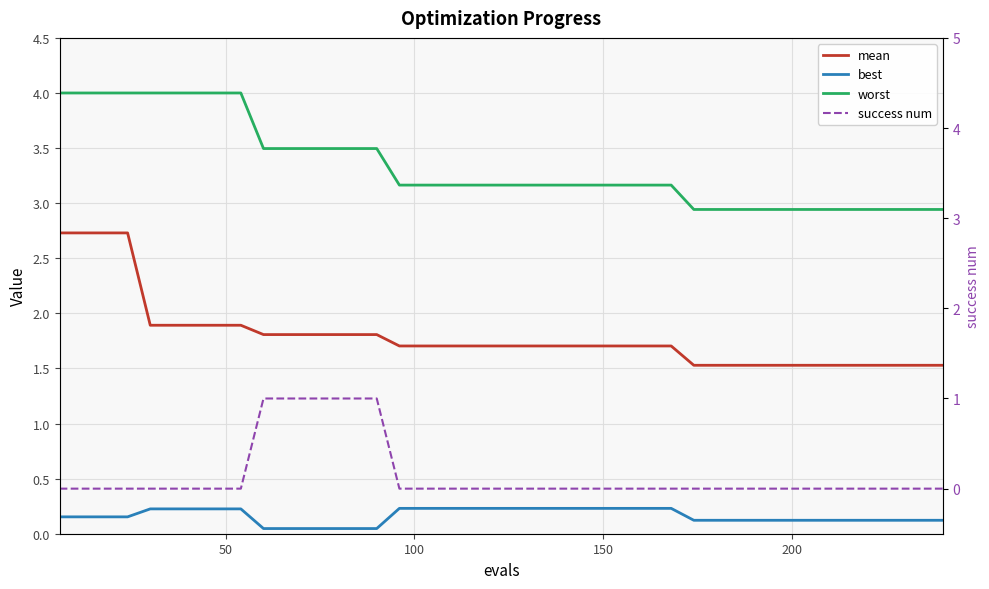

How many series are shown in this chart?

4